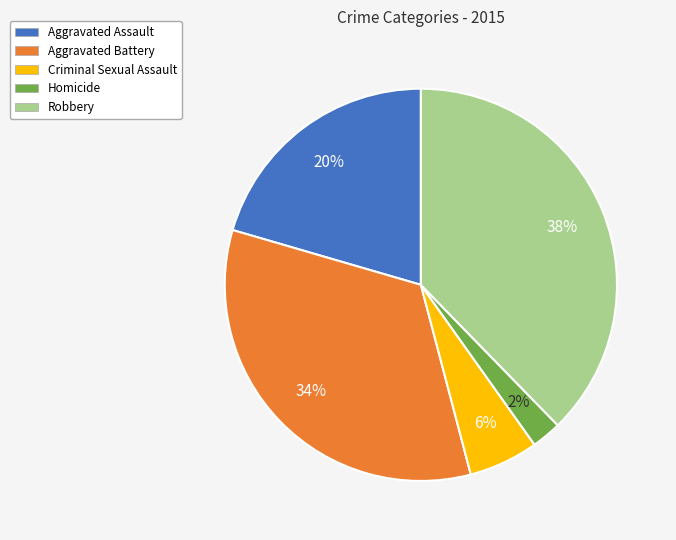

Do Homicide and Criminal Sexual Assault together represent more than half of the pie?

No